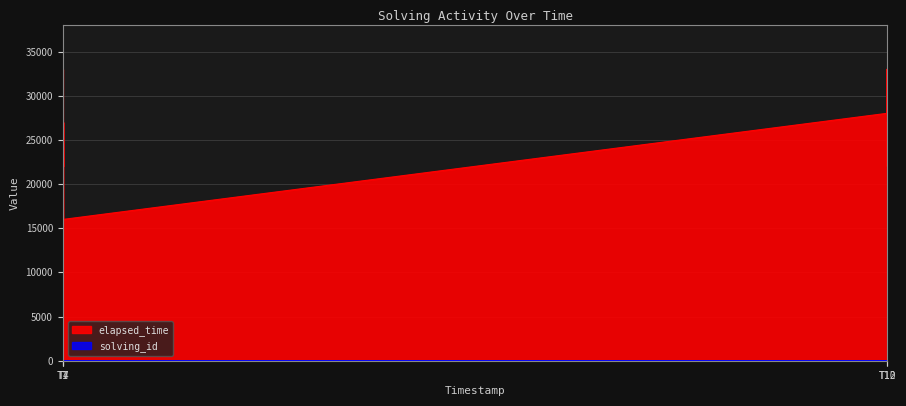

Which series changed the most between 1573668133000 and 1573881417294?

elapsed_time